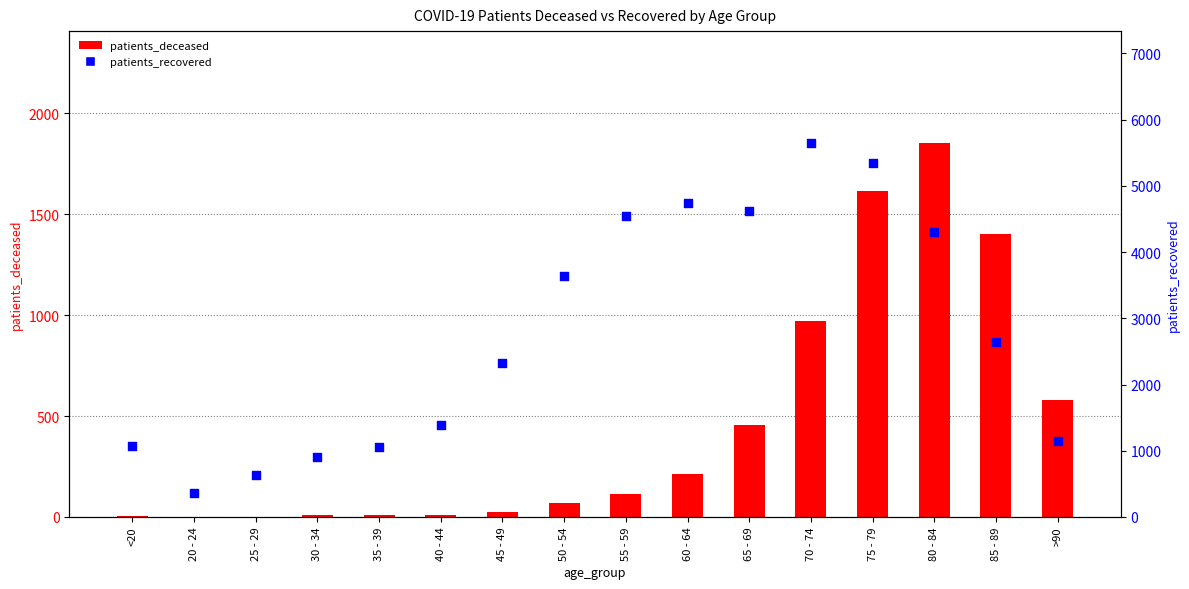

Which series has the largest Y range (max minus min)?

patients_recovered